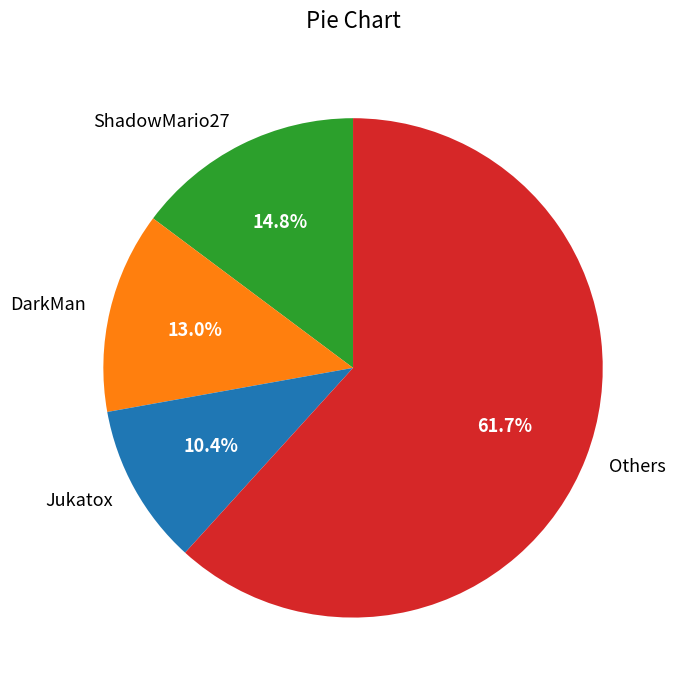

Rank the categories by value from lowest to highest.

Jukatox, DarkMan, ShadowMario27, Others